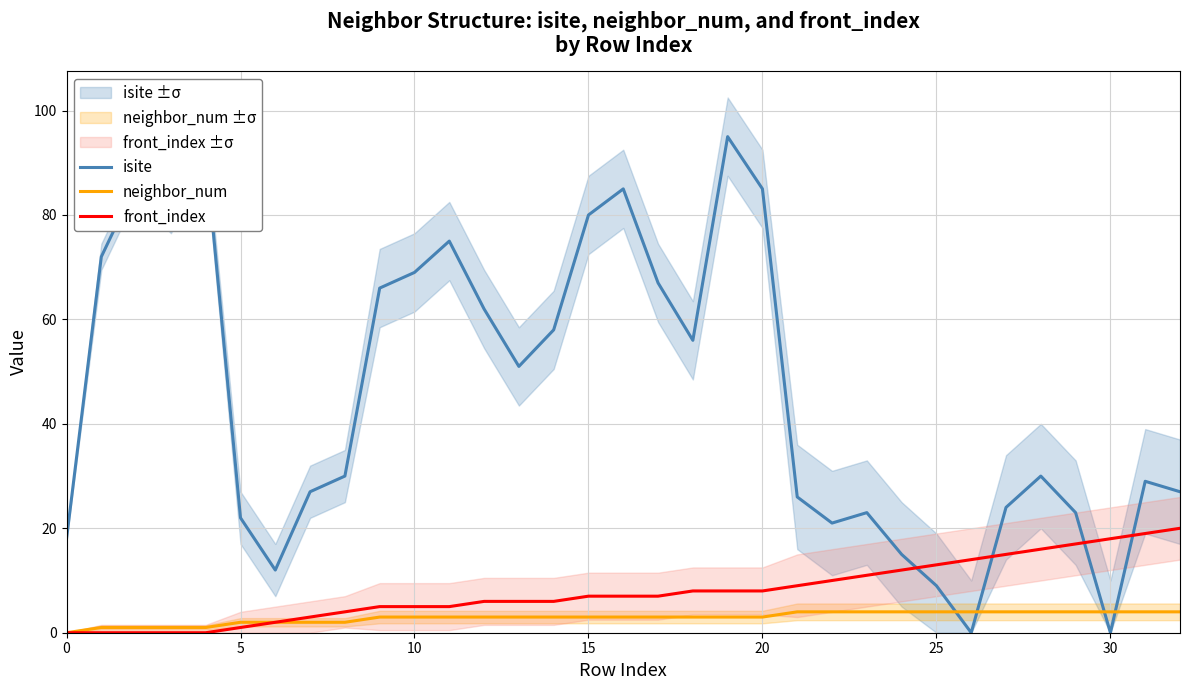

At 31, list the series in order from smallest to largest.

neighbor_num, front_index, isite